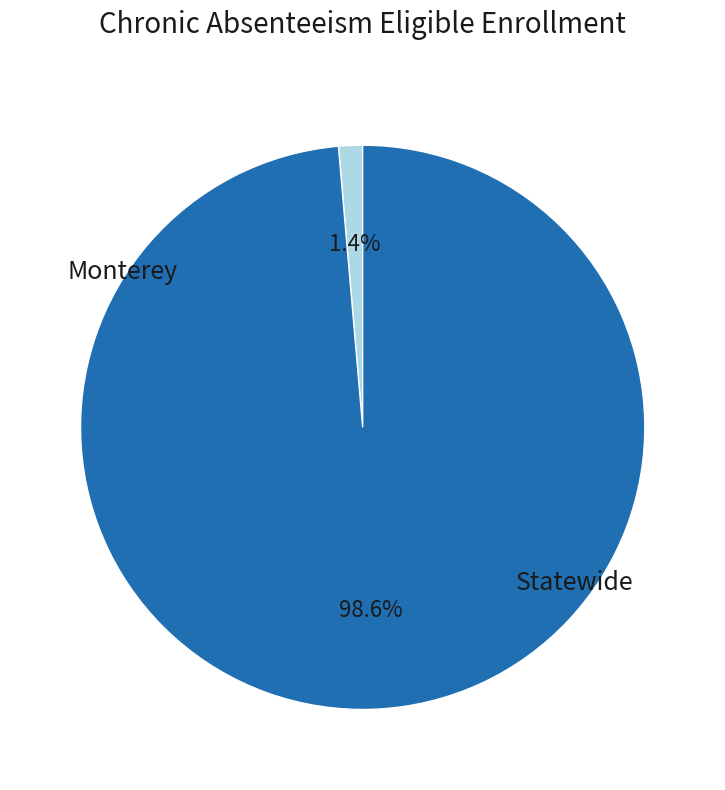

Rank the categories by value from lowest to highest.

Monterey, Statewide